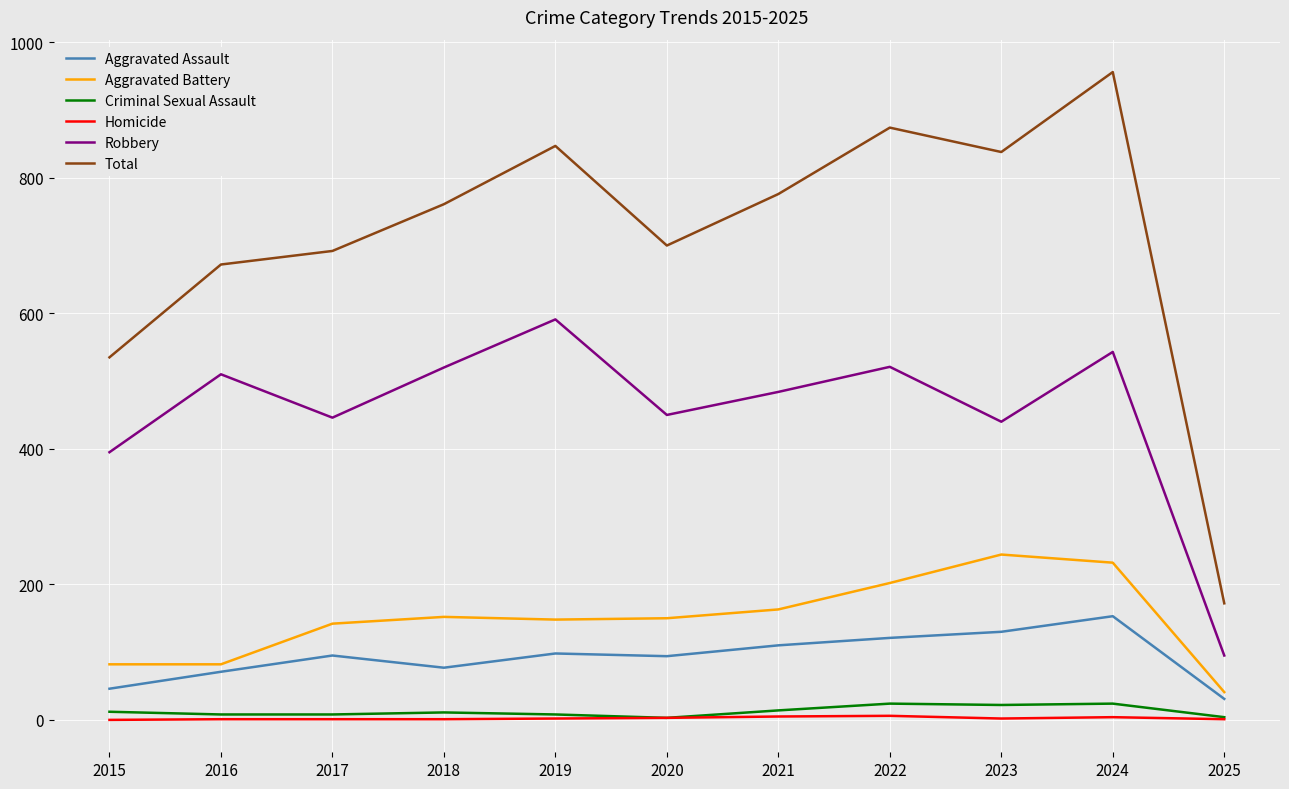

Is this an area chart (filled region under the line)?

No